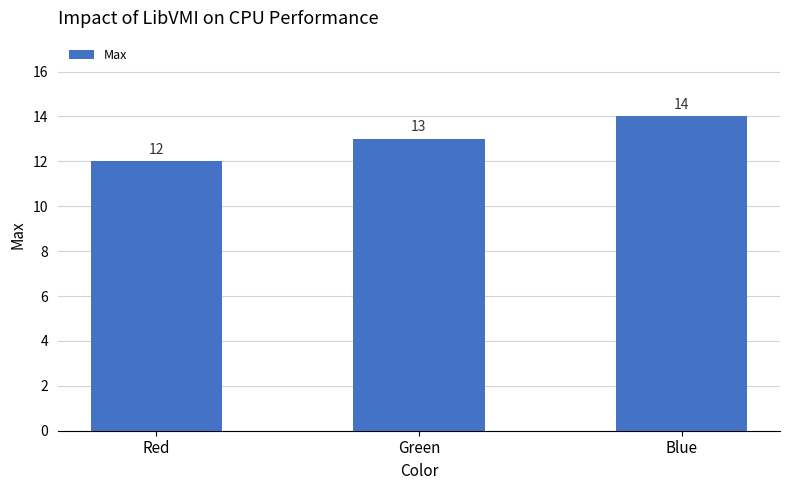

Reading left to right, extract all data points from this chart.

12	13	14